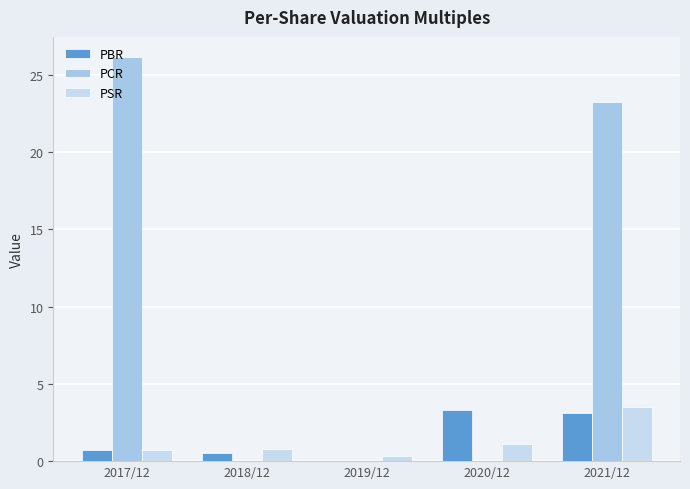

Count the number of categories in the chart.

5